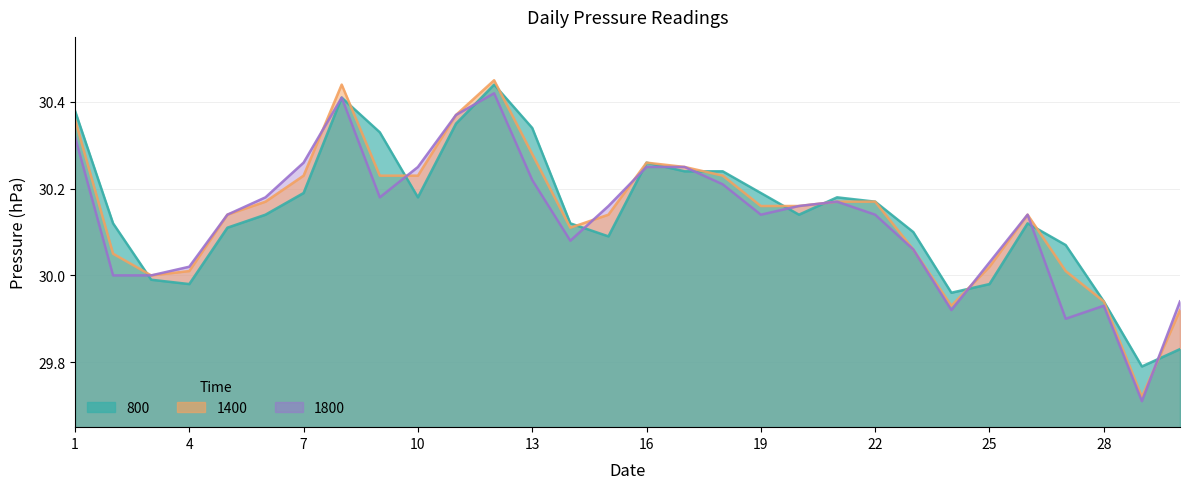

Does the chart display data point markers on the line(s)?

No